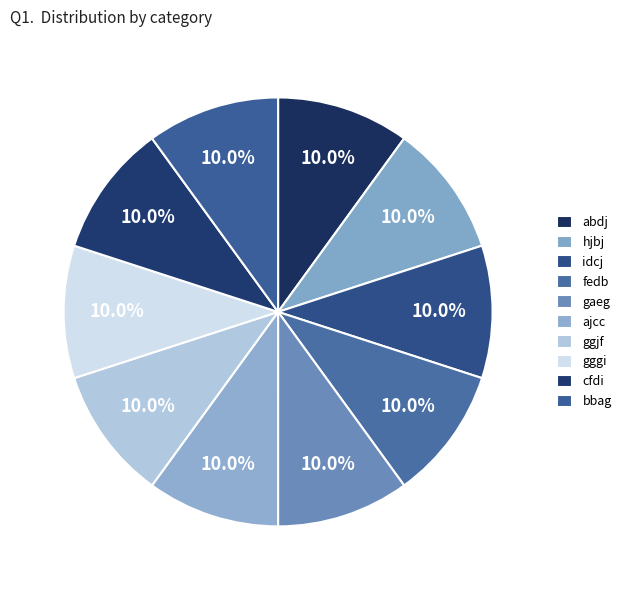

Which has a higher value, ajcc or abdj?

abdj